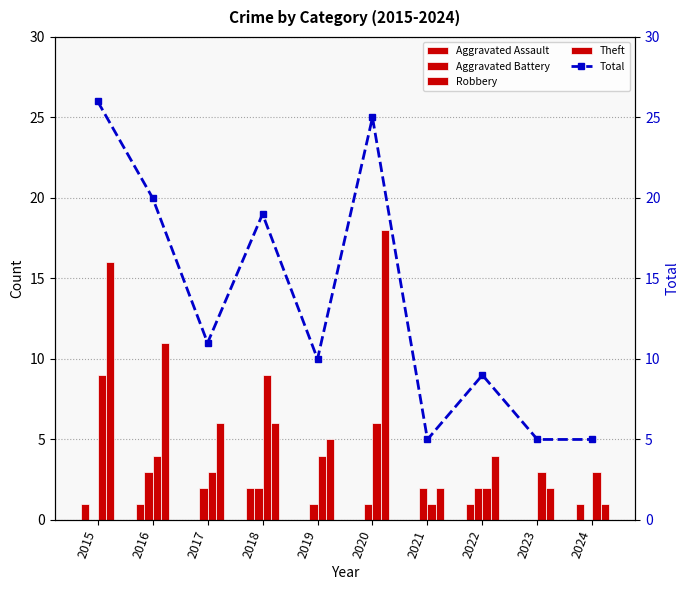

Reading left to right, extract all data points from this chart.

Aggravated Assault: 1	1	0	2	0	0	0	1	0	1
Aggravated Battery: 0	3	2	2	1	1	2	2	0	0
Robbery: 9	4	3	9	4	6	1	2	3	3
Theft: 16	11	6	6	5	18	2	4	2	1
Total: 26	20	11	19	10	25	5	9	5	5